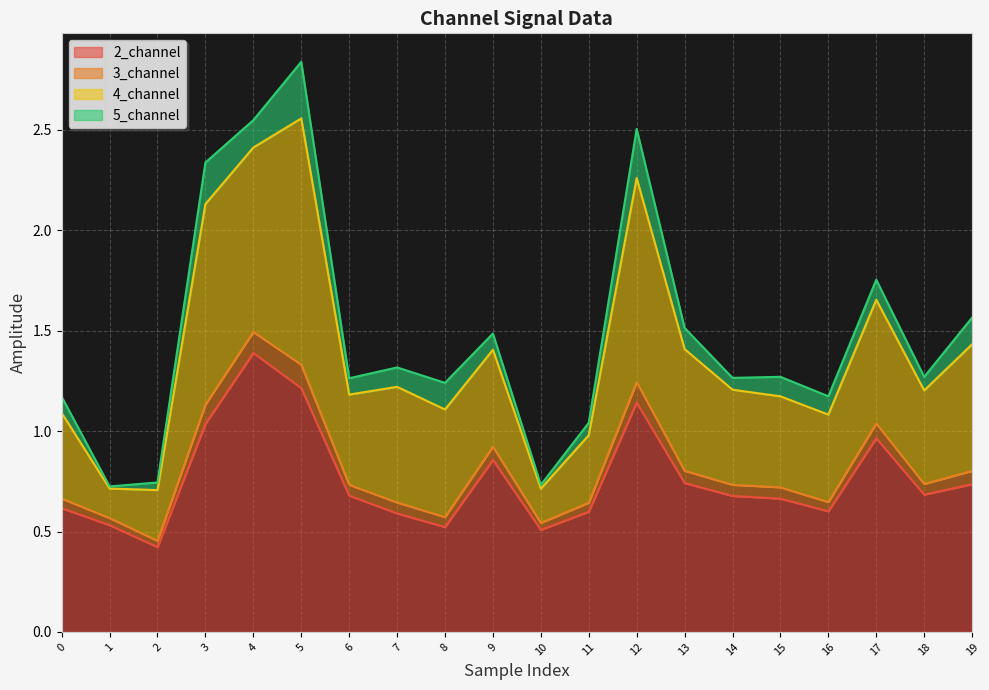

Which category has the highest value across all series?

5